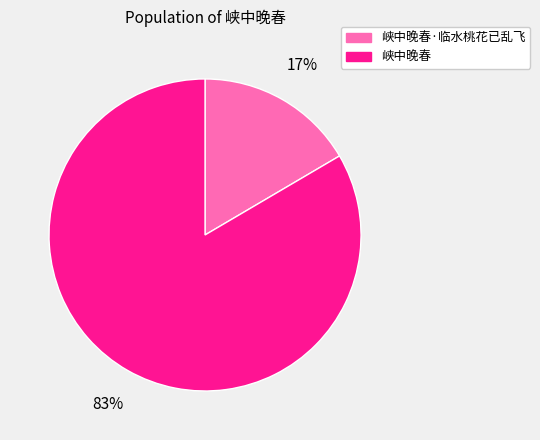

How many slices are in this pie chart?

2